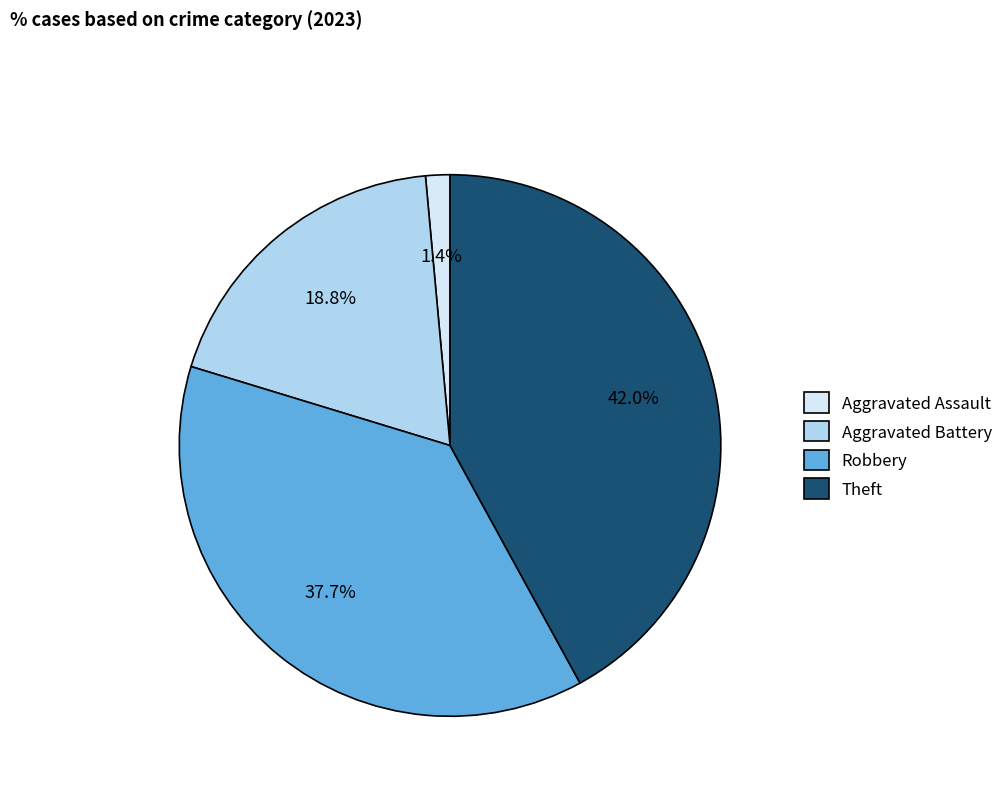

Count the number of slices in the pie.

4